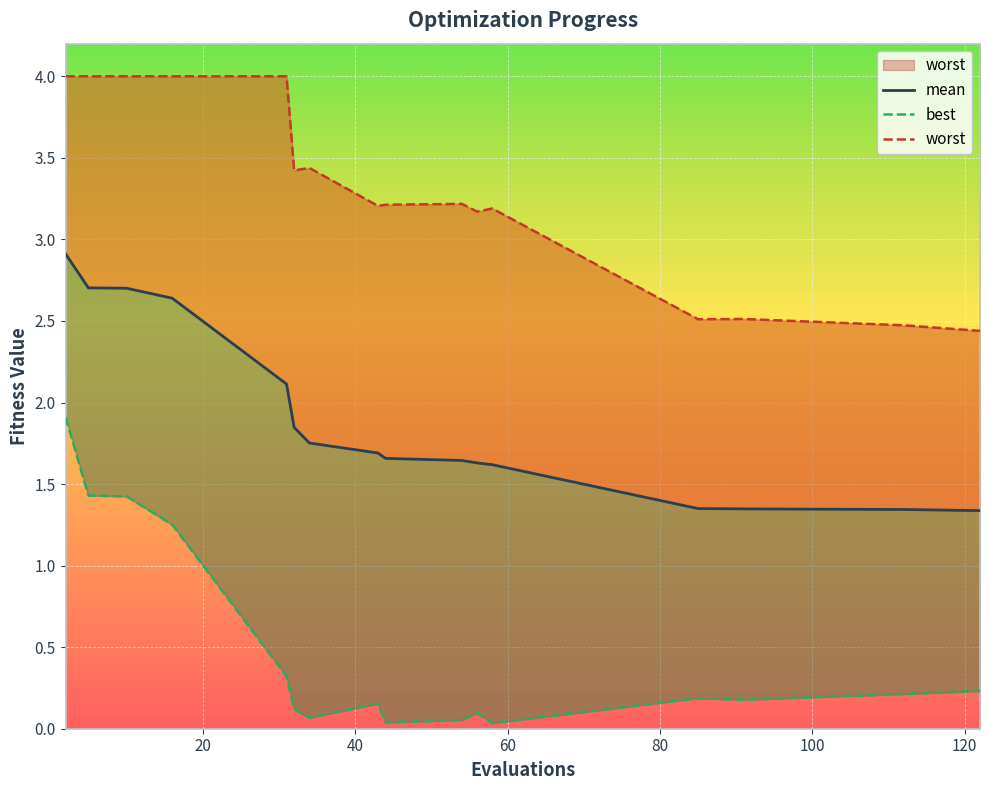

True or false: mean and best intersect in this chart.

False